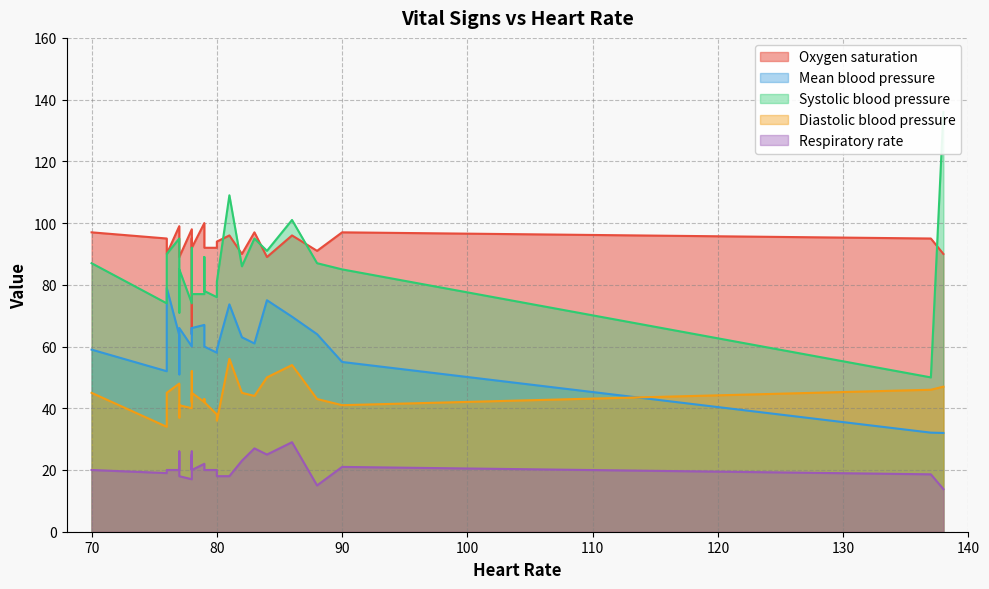

Where is the first local minimum for Mean blood pressure?

2